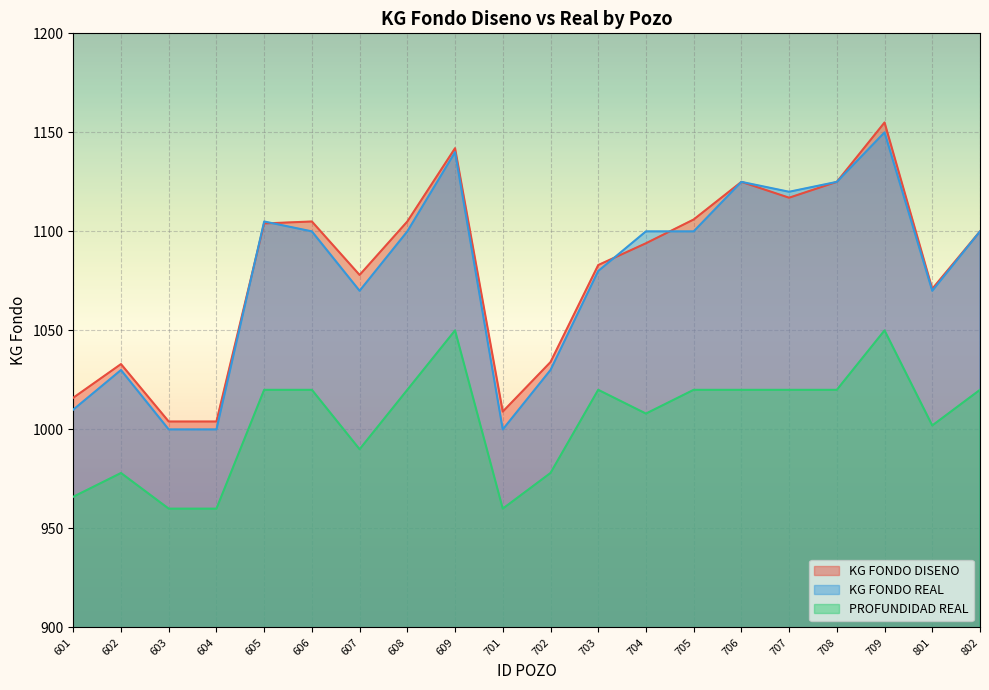

Which category has the highest value in the KG FONDO DISENO series?

709